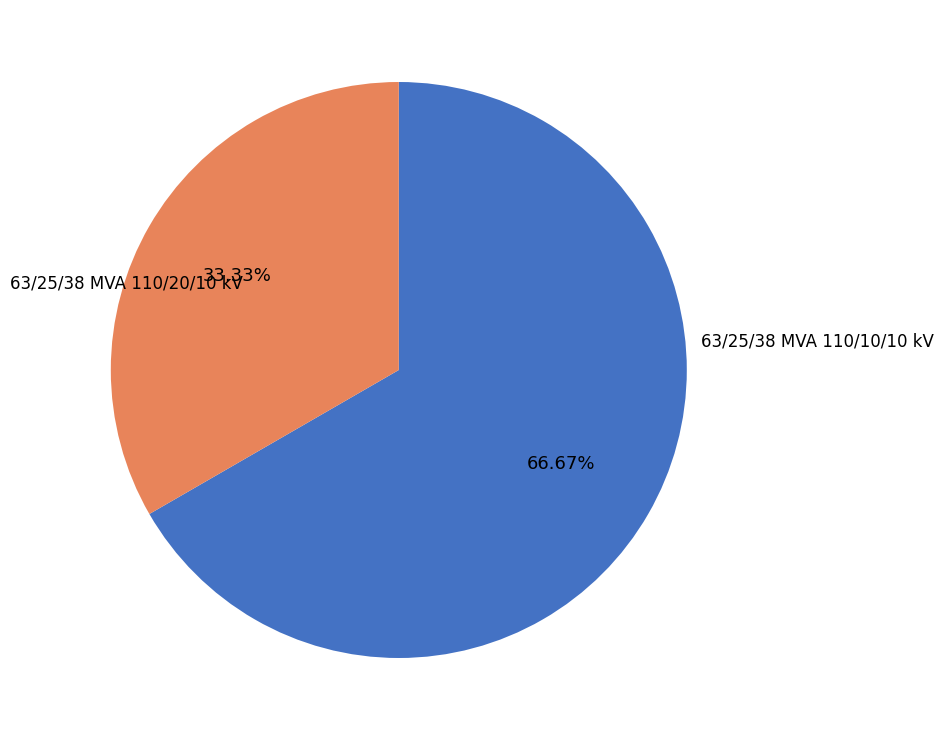

Is there any slice that represents more than half of the pie?

Yes